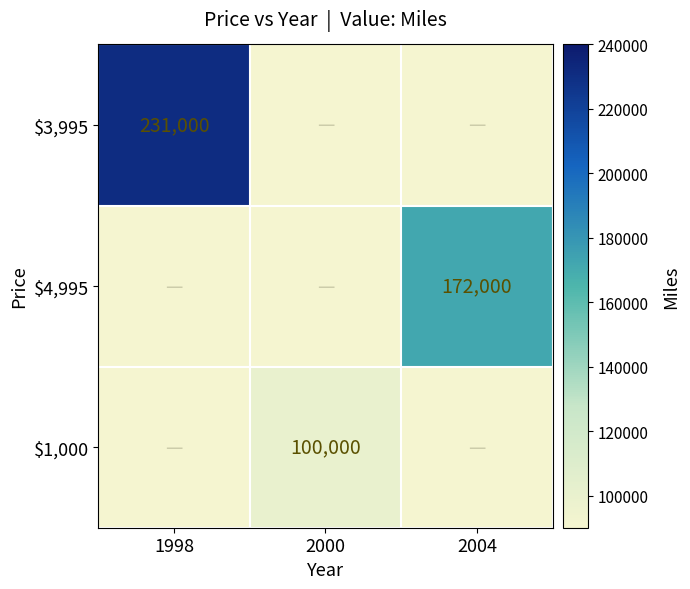

Is it true that $1,000 equals 45500 at 2000?

False